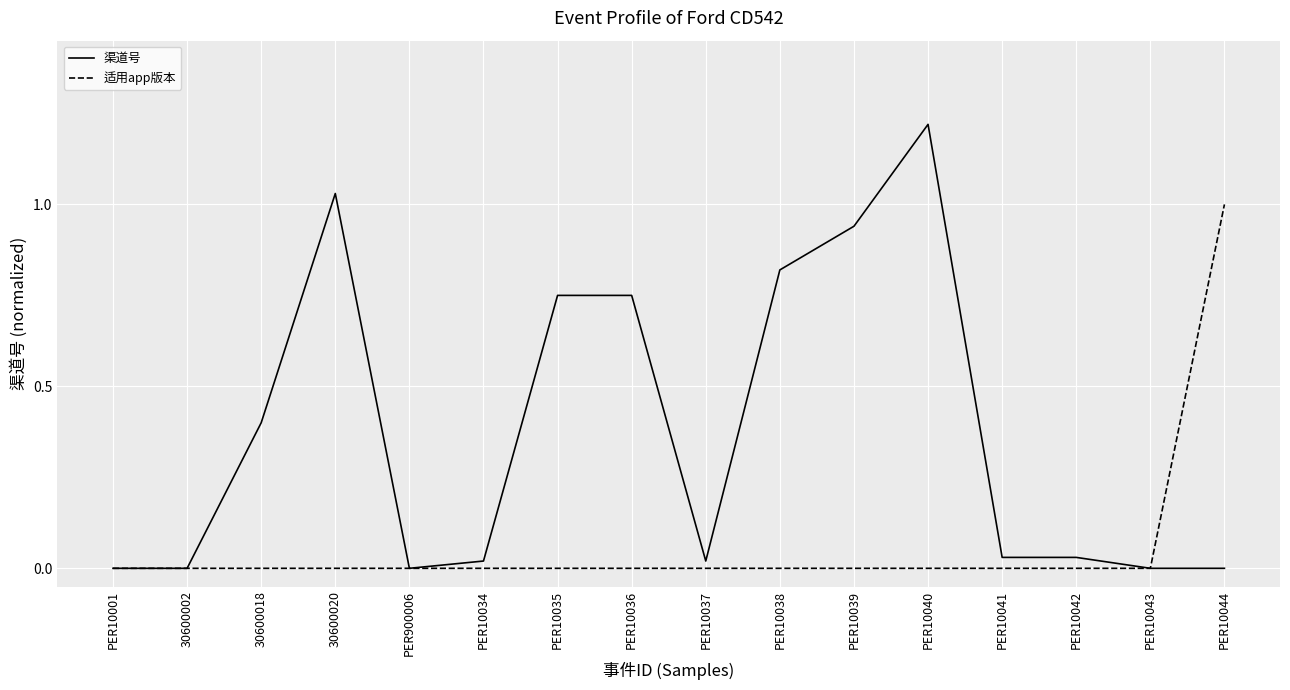

List the series in order of their peak value, highest first.

渠道号, 适用app版本